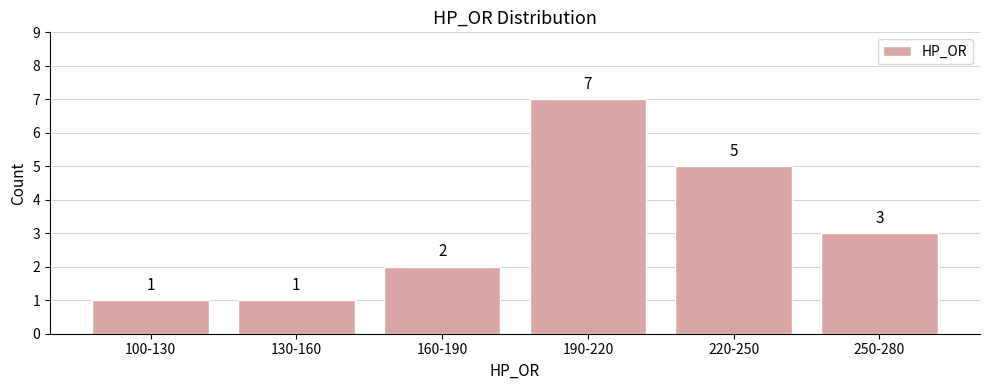

Reading left to right, what are all the values shown in this chart?

1	1	2	7	5	3